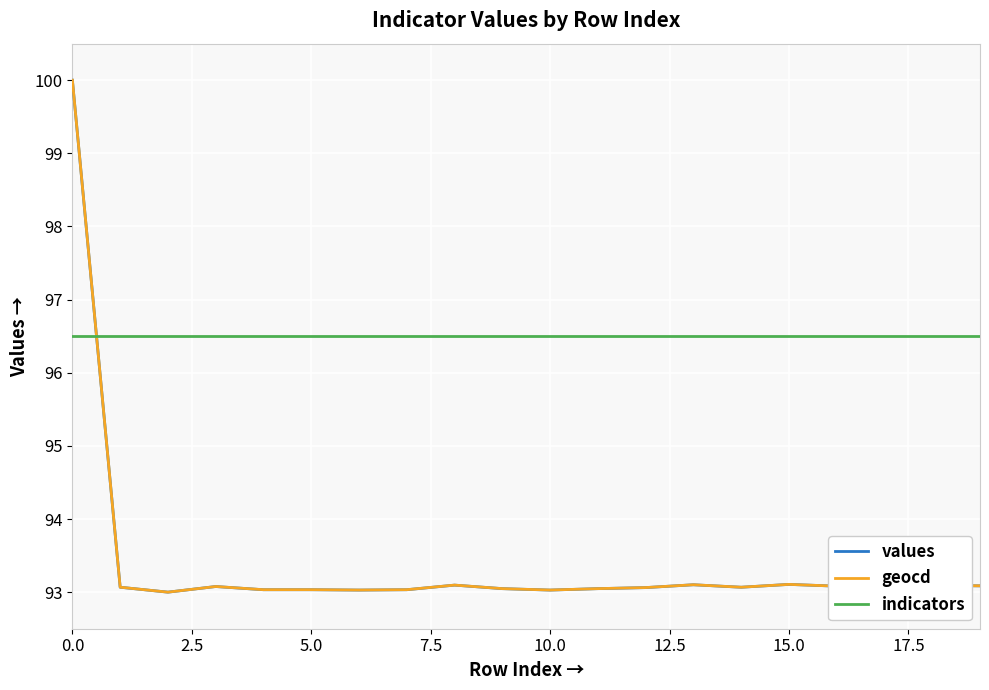

What is the maximum value for geocd?

100.0